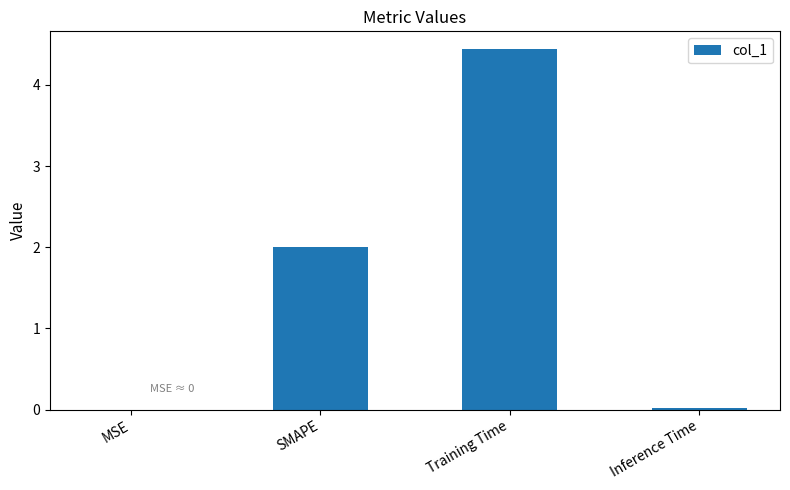

Are the bars grouped side by side (vs. stacked)?

No